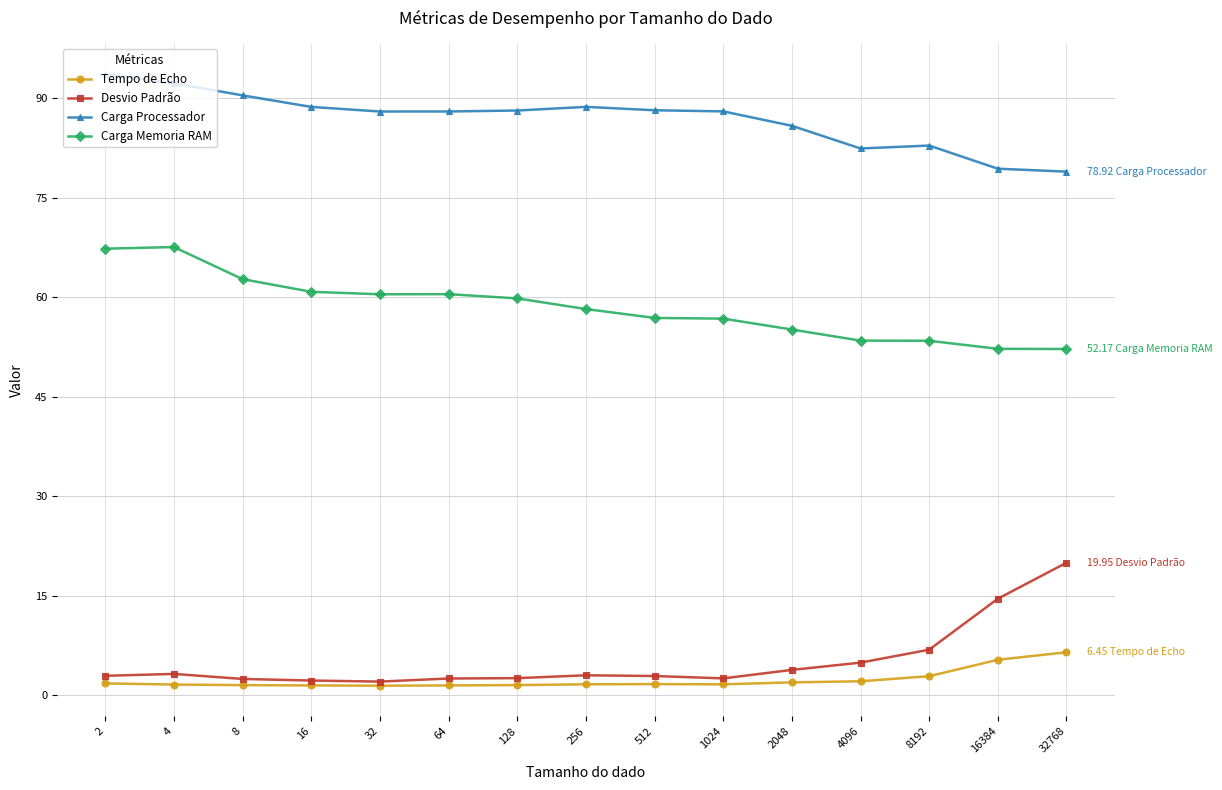

What is the value of the Carga Processador point at the 1st from the left?

93.6